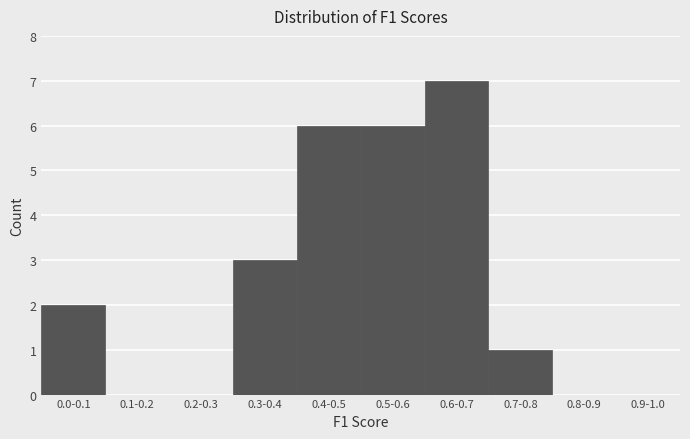

Reading right to left, extract all data points from this chart.

0.9-1.0=0	0.8-0.9=0	0.7-0.8=1	0.6-0.7=7	0.5-0.6=6	0.4-0.5=6	0.3-0.4=3	0.2-0.3=0	0.1-0.2=0	0.0-0.1=2